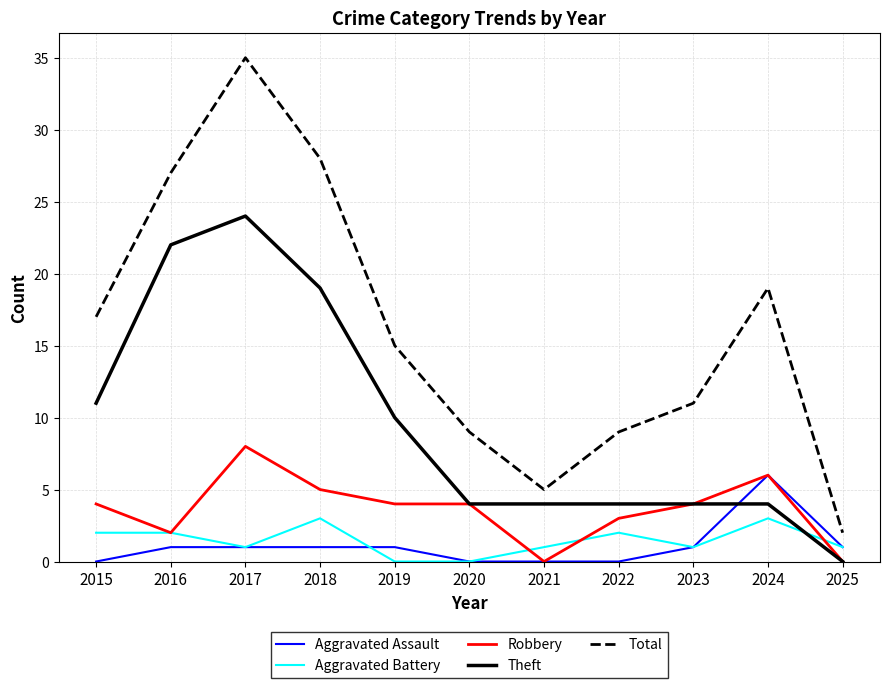

Count the number of data series in this chart.

5